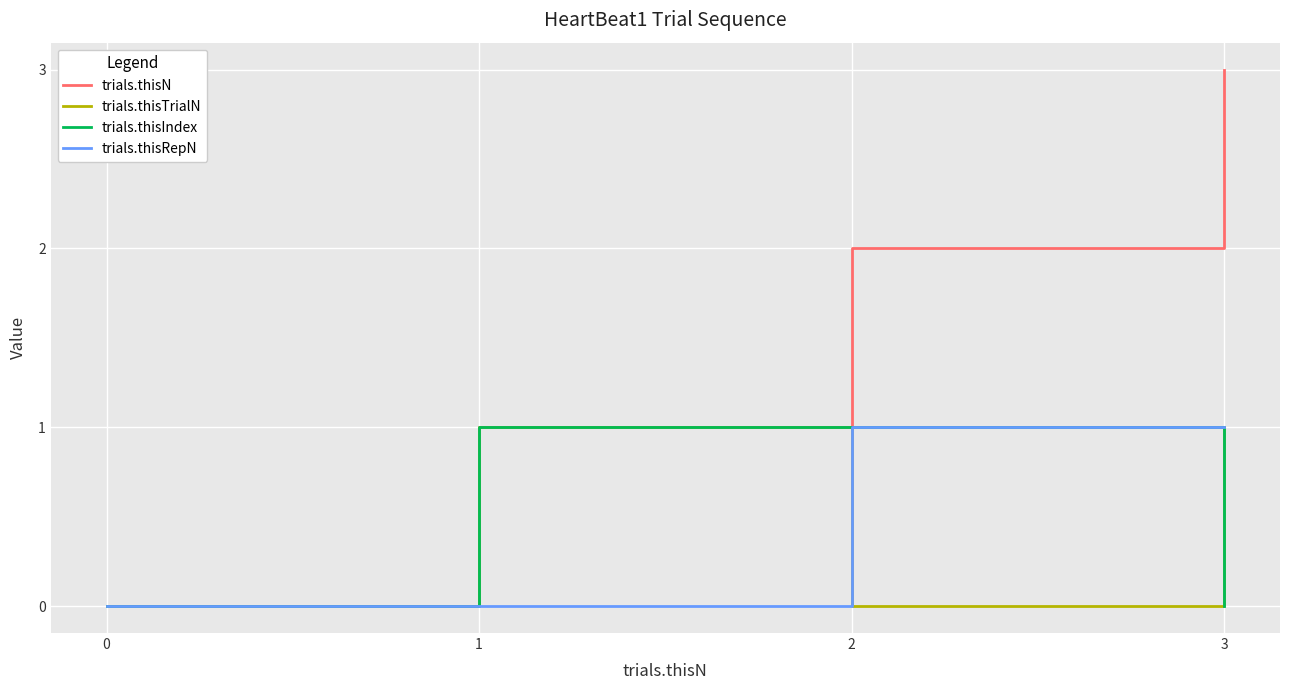

At which category does the chart reach its peak across all series?

3